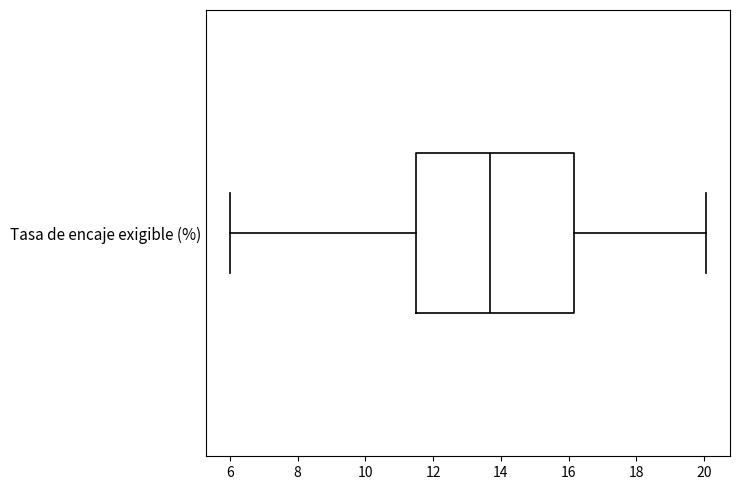

Transcribe this box plot: give where the median line is, the range the box spans, and where the two whiskers end, as read against the x-axis. The values are not printed on the chart, so give them approximately, as read against the axis.

median 13.6, box 11.4 to 16.2, whiskers 6.0 to 20.0